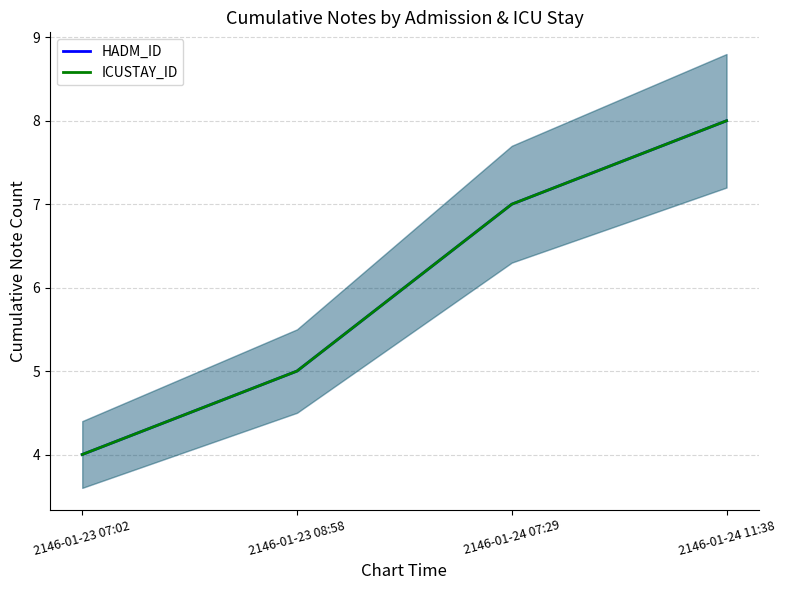

At 2146-01-23 08:58, list the series in order from smallest to largest.

HADM_ID, ICUSTAY_ID